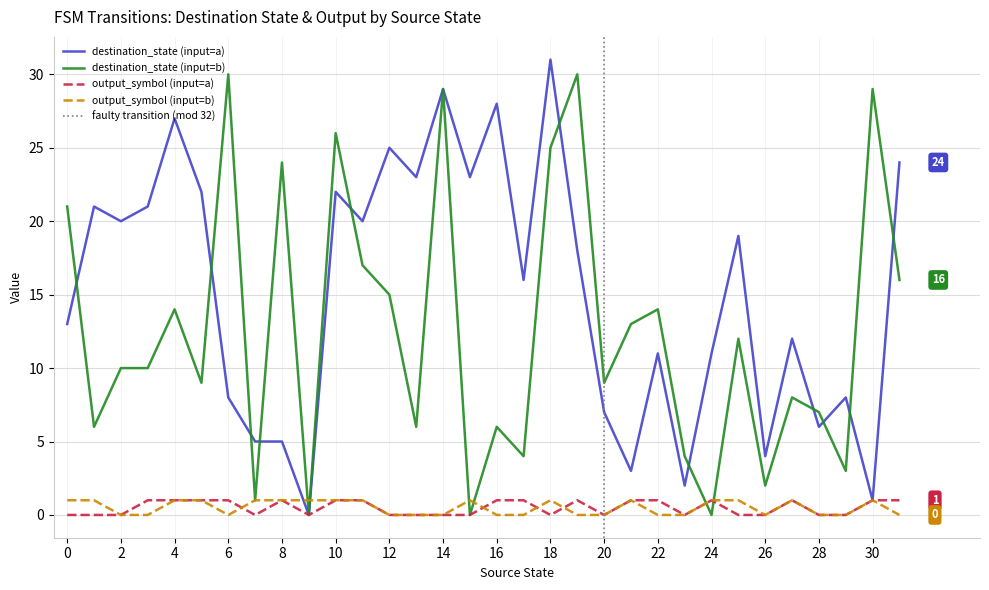

Is the value of output_symbol (input=b) at 10 greater than the value of destination_state (input=b) at 22?

No